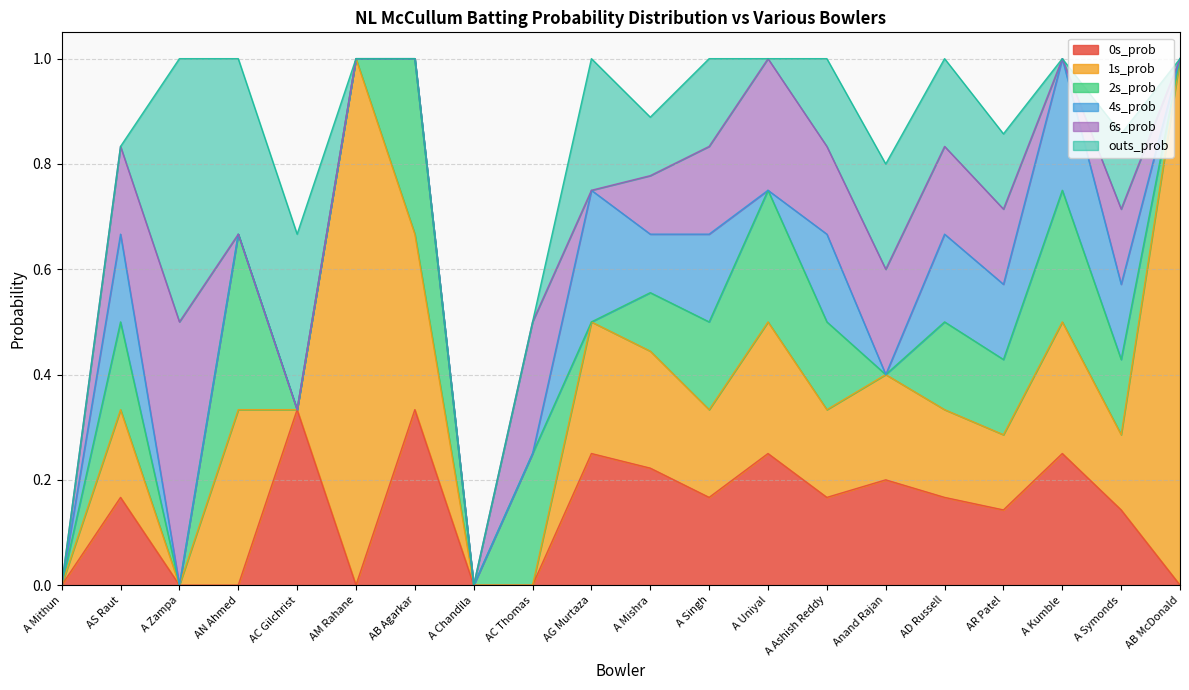

Is it true that outs_prob equals 0.3 at Anand Rajan?

False